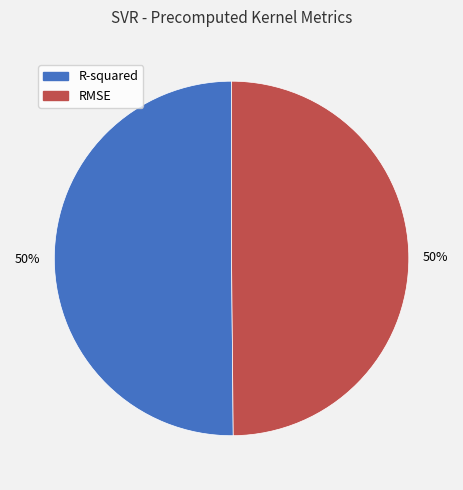

What percentage is the R-squared slice, to the nearest percent?

50%